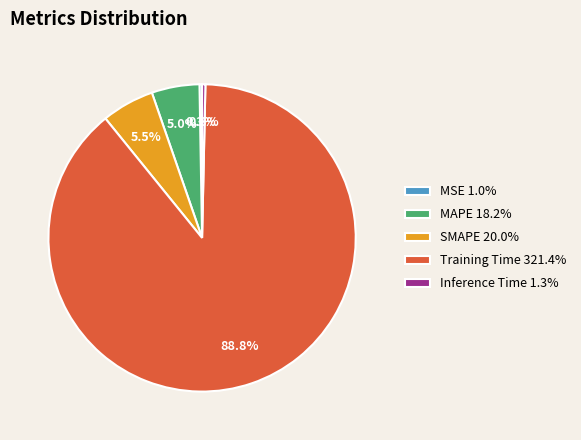

Do MAPE 18.2% and Inference Time 1.3% together represent more than half of the pie?

No